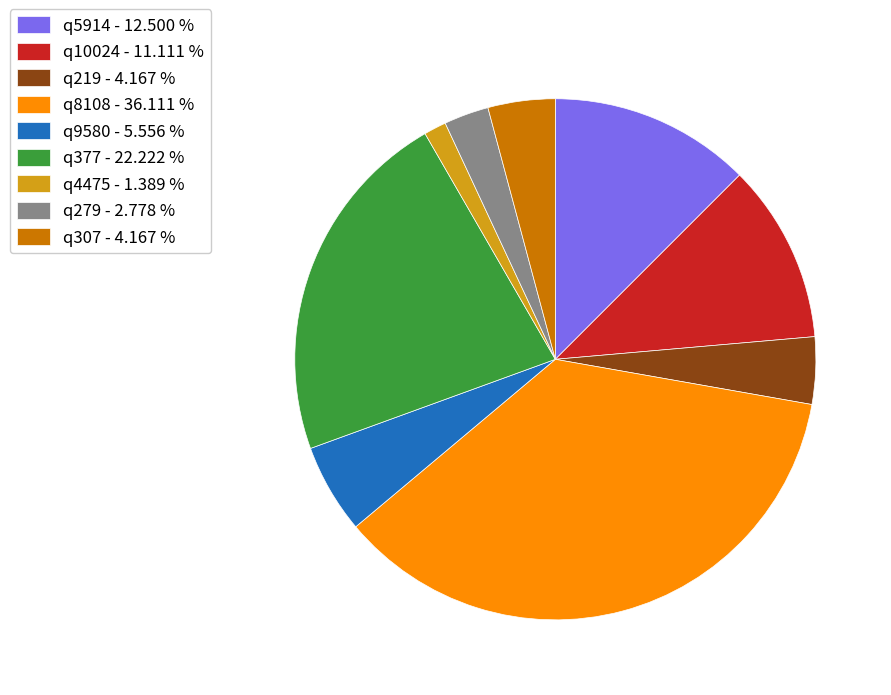

Do q377 - 22.222 % and q8108 - 36.111 % together represent more than half of the pie?

Yes